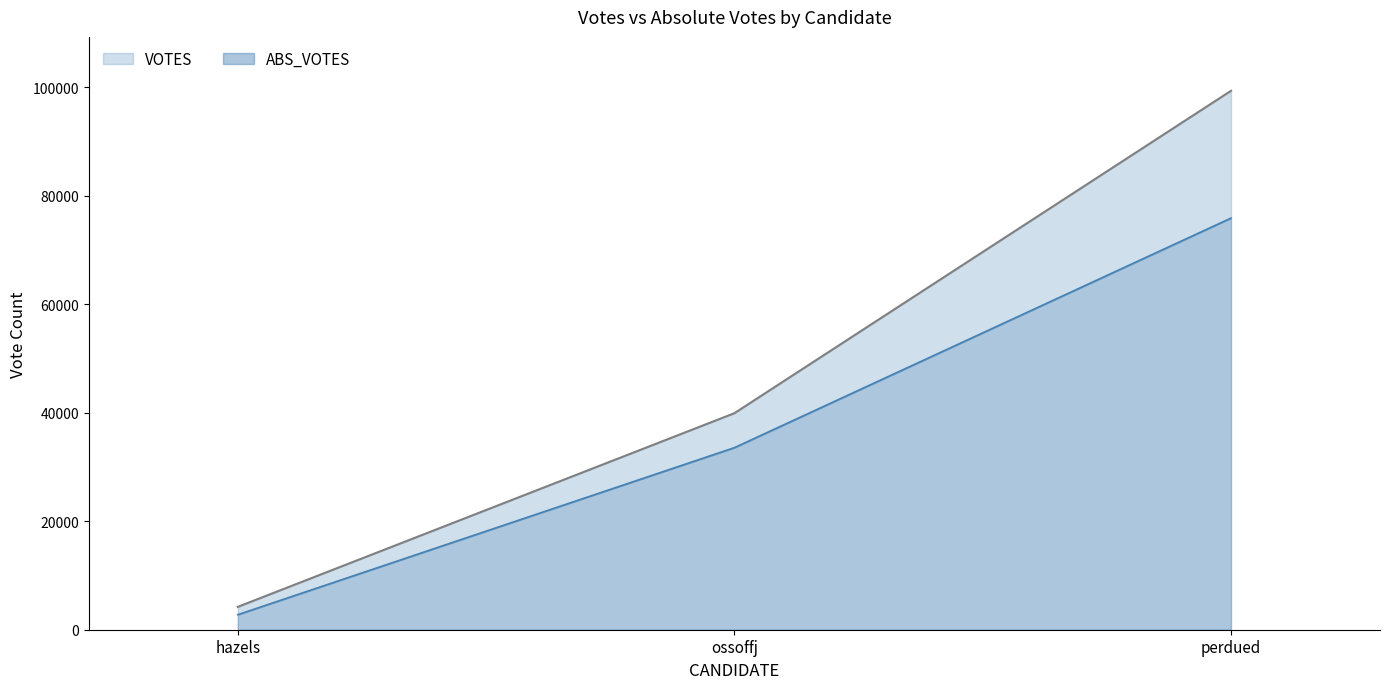

Reading left to right, extract all data points from this chart.

VOTES: hazels=4214	ossoffj=39928	perdued=99384
ABS_VOTES: hazels=2775	ossoffj=33576	perdued=75911